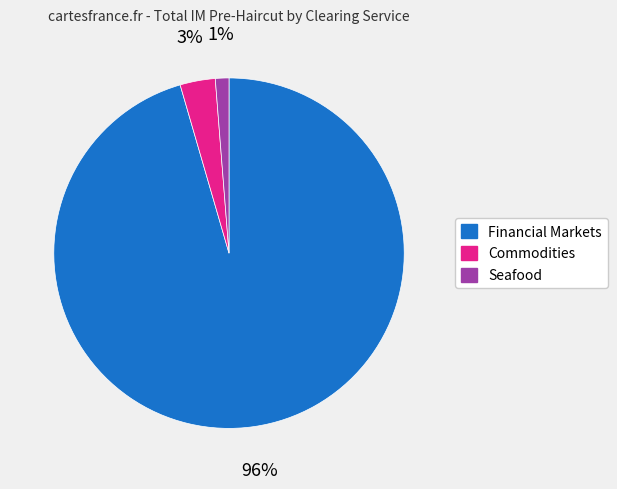

Which has a higher value, Financial Markets or Commodities?

Financial Markets